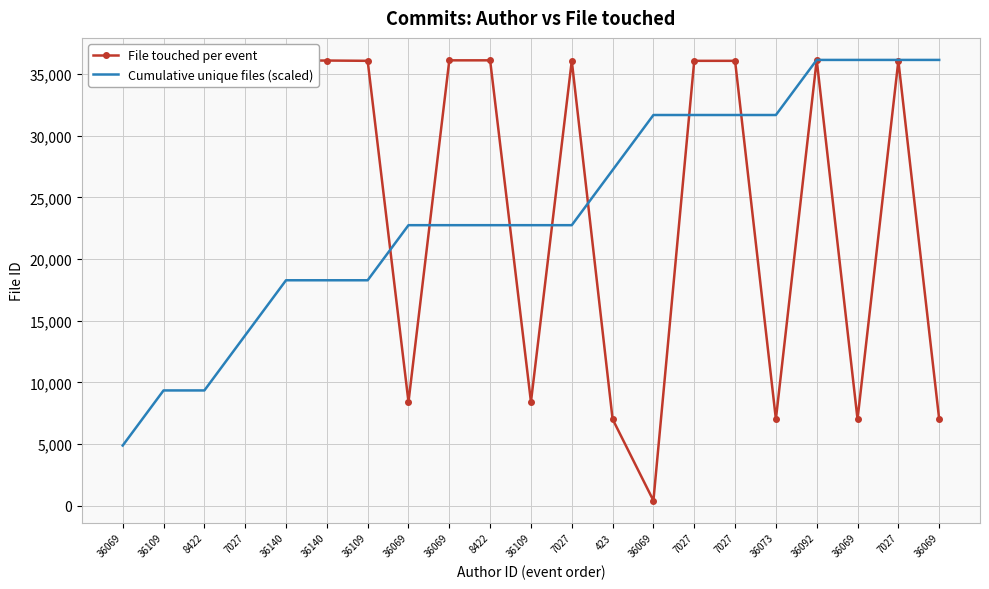

What are all the series names shown in the legend?

File touched per event, Cumulative unique files (scaled)